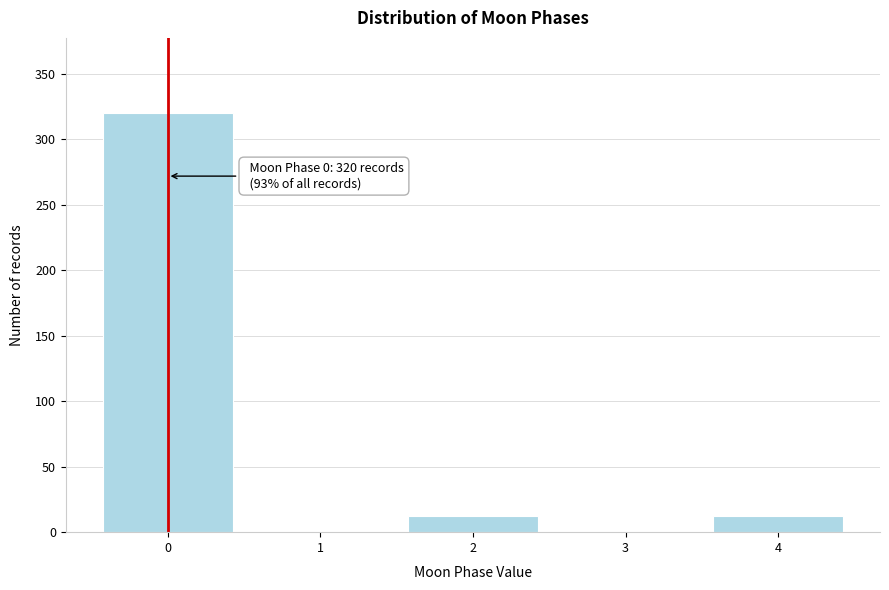

Reading left to right, what are all the values shown in this chart?

0=320	1=0	2=12	3=0	4=12